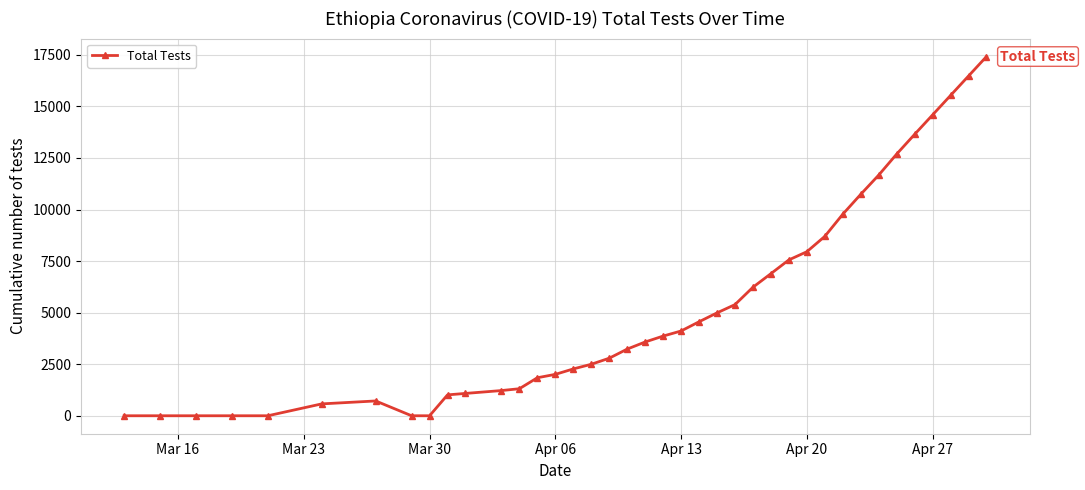

Count the number of categories in the chart.

39